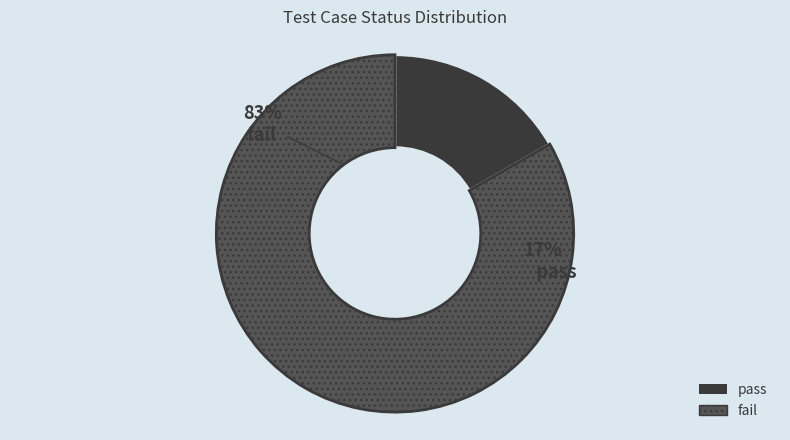

To the nearest percent, what is the average slice percentage?

50%